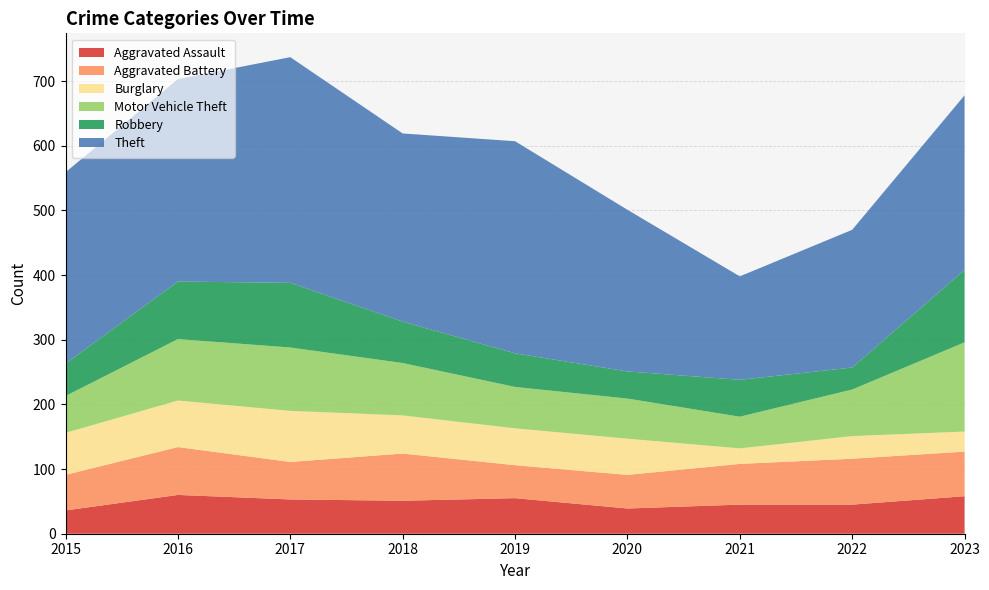

Reading left to right, transcribe all the data shown in this chart.

Aggravated Assault: 2015=36	2016=60	2017=53	2018=51	2019=55	2020=39	2021=45	2022=45	2023=58
Aggravated Battery: 2015=55	2016=74	2017=58	2018=73	2019=51	2020=52	2021=63	2022=71	2023=69
Burglary: 2015=65	2016=72	2017=79	2018=59	2019=57	2020=56	2021=24	2022=35	2023=31
Motor Vehicle Theft: 2015=57	2016=95	2017=98	2018=81	2019=64	2020=62	2021=49	2022=72	2023=138
Robbery: 2015=50	2016=89	2017=100	2018=64	2019=52	2020=42	2021=57	2022=34	2023=112
Theft: 2015=296	2016=313	2017=349	2018=291	2019=328	2020=250	2021=160	2022=213	2023=270